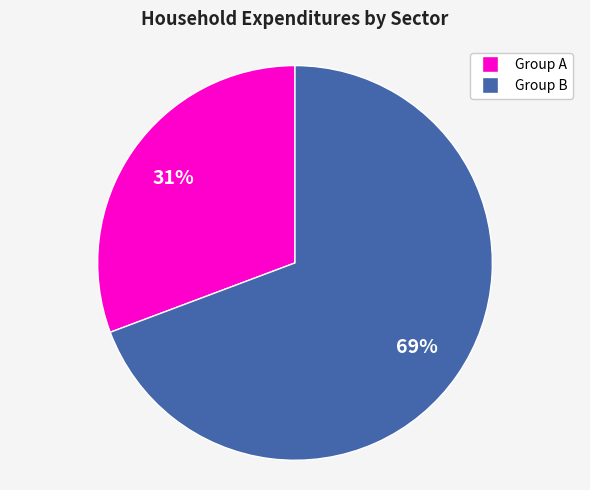

Does any single category account for the majority?

Yes